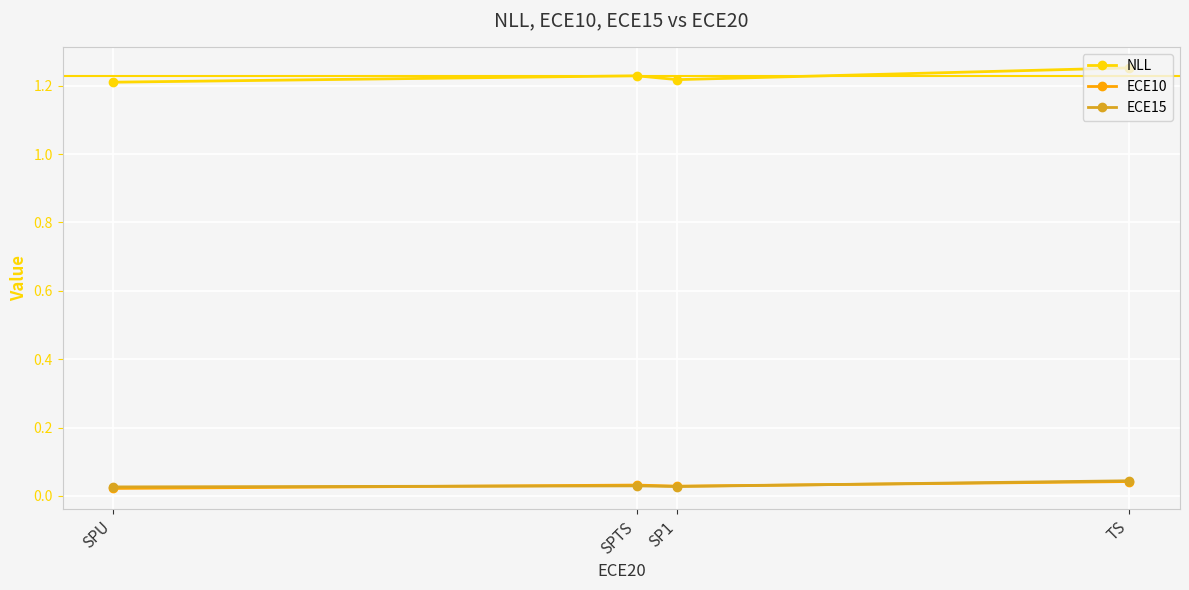

Count the ECE15 values in the range 0 to 1.

4